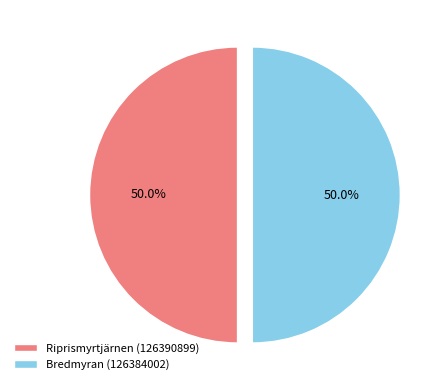

What is the ratio of the value at Riprismyrtjärnen (126390899) to the value at Bredmyran (126384002)?

1.0